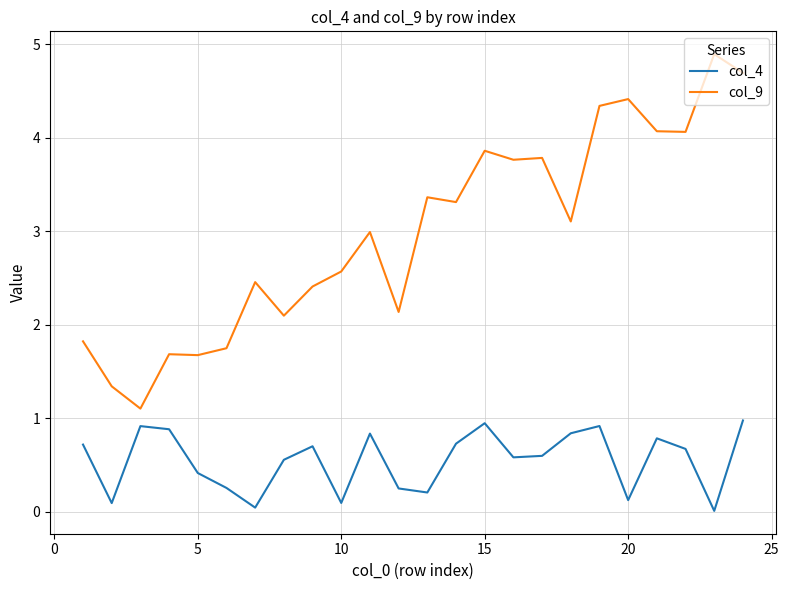

How many categories are shown in the chart?

24